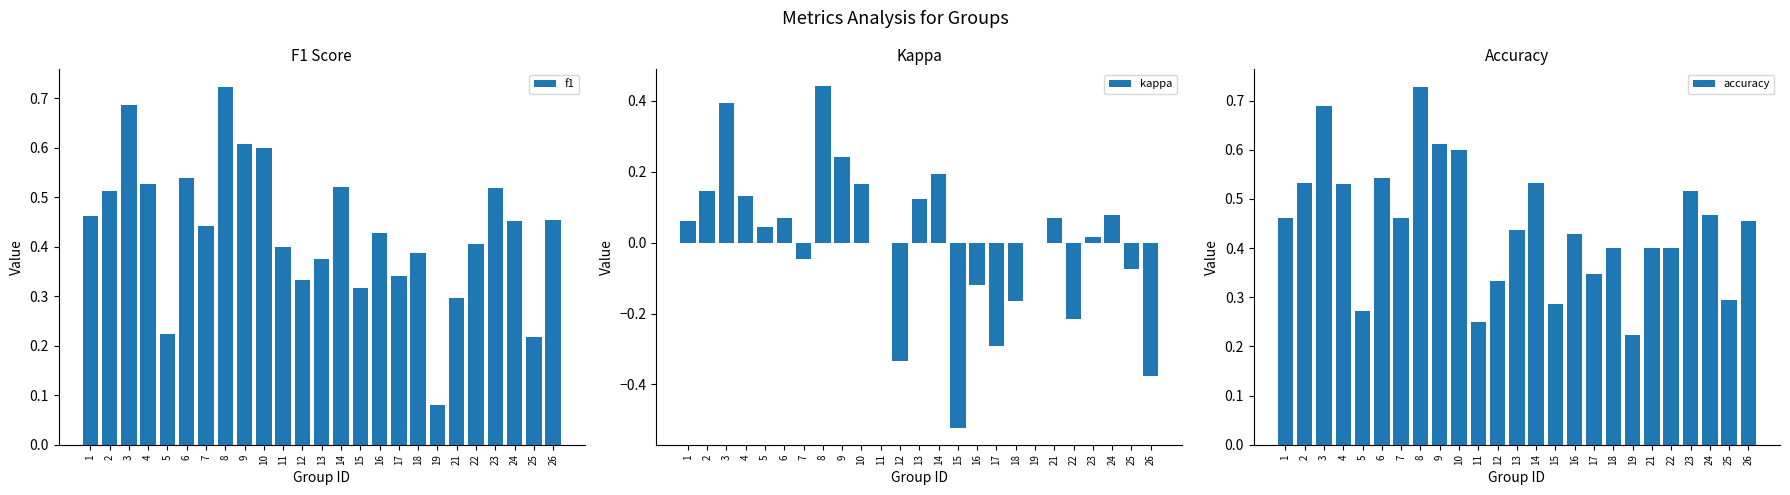

Reading right to left, list all the values displayed in this chart.

f1: 26=0.5	25=0.2	24=0.5	23=0.5	22=0.4	21=0.3	19=0.1	18=0.4	17=0.3	16=0.4	15=0.3	14=0.5	13=0.4	12=0.3	11=0.4	10=0.6	9=0.6	8=0.7	7=0.4	6=0.5	5=0.2	4=0.5	3=0.7	2=0.5	1=0.5
kappa: 26=-0.4	25=-0.1	24=0.1	23=0.0	22=-0.2	21=0.1	19=0.0	18=-0.2	17=-0.3	16=-0.1	15=-0.5	14=0.2	13=0.1	12=-0.3	11=0.0	10=0.2	9=0.2	8=0.4	7=-0.0	6=0.1	5=0.0	4=0.1	3=0.4	2=0.1	1=0.1
accuracy: 26=0.5	25=0.3	24=0.5	23=0.5	22=0.4	21=0.4	19=0.2	18=0.4	17=0.3	16=0.4	15=0.3	14=0.5	13=0.4	12=0.3	11=0.2	10=0.6	9=0.6	8=0.7	7=0.5	6=0.5	5=0.3	4=0.5	3=0.7	2=0.5	1=0.5